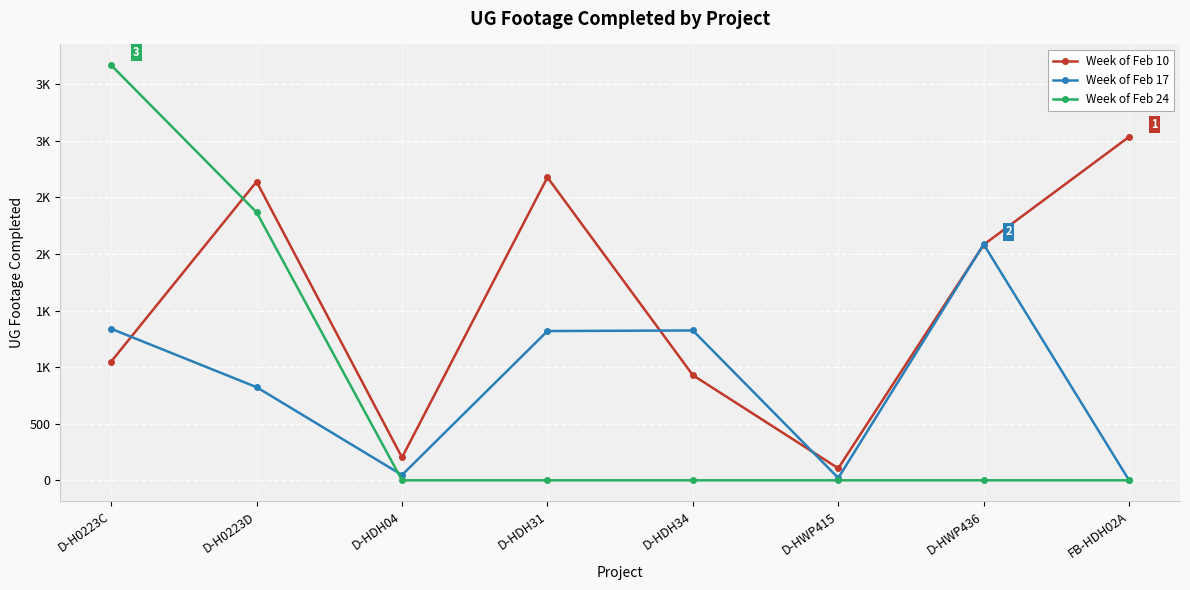

At which label does Week of Feb 10 first exceed 2082?

D-H0223D